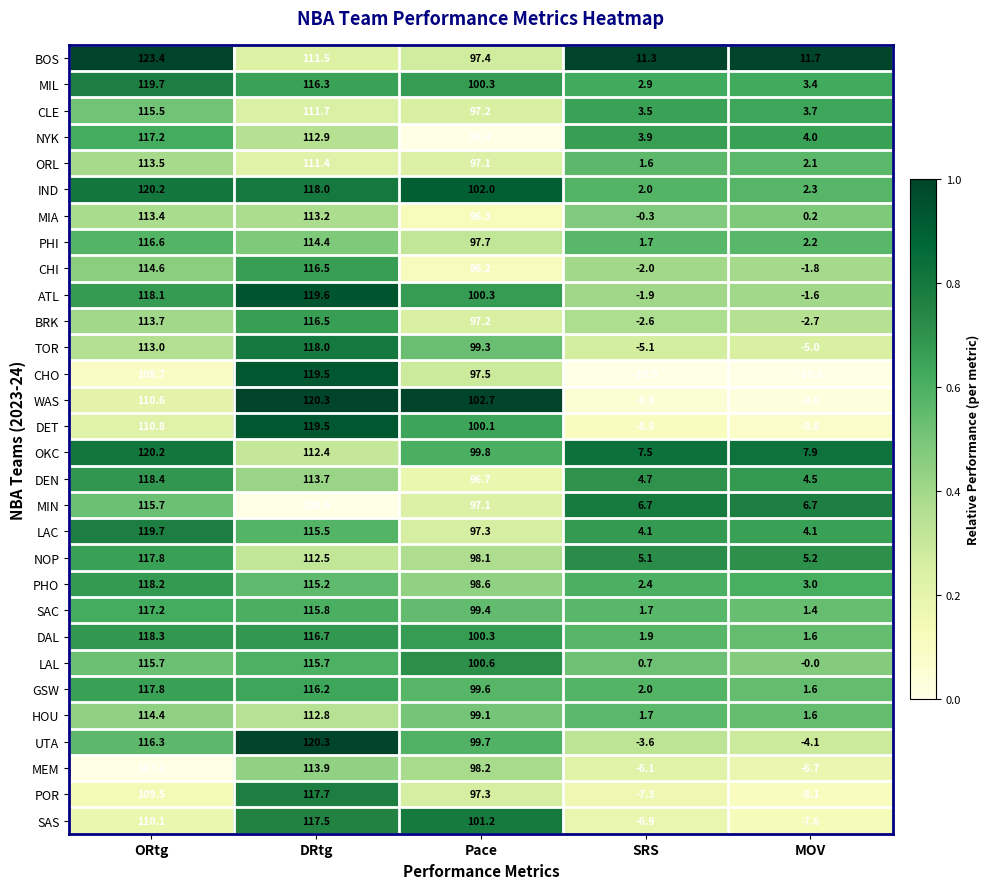

At which category is the sum across all series the highest?

ORtg